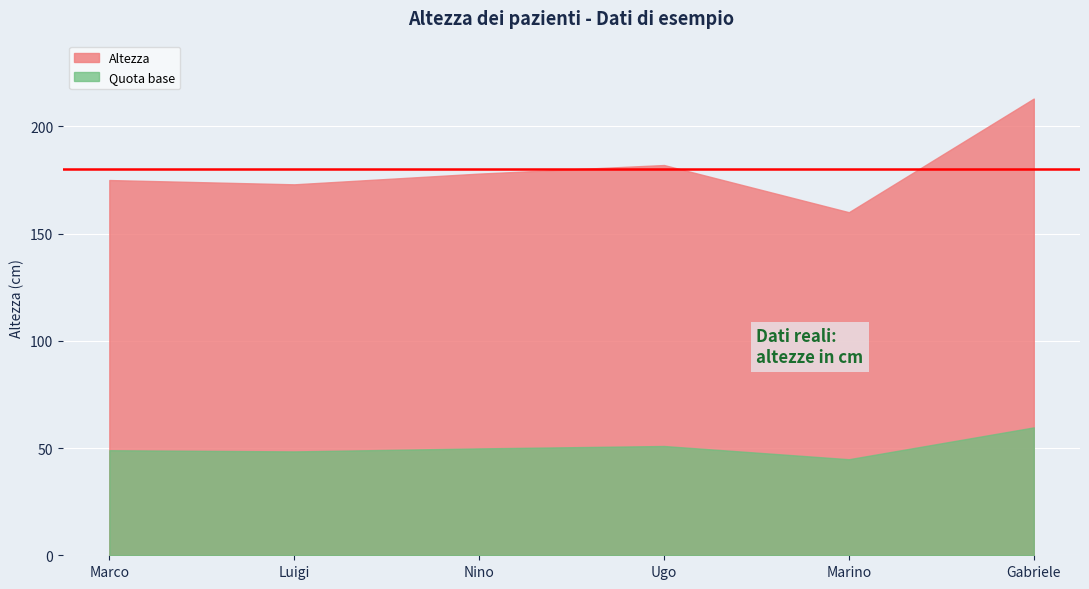

List the labels in order of value, largest first.

Gabriele, Ugo, Nino, Marco, Luigi, Marino